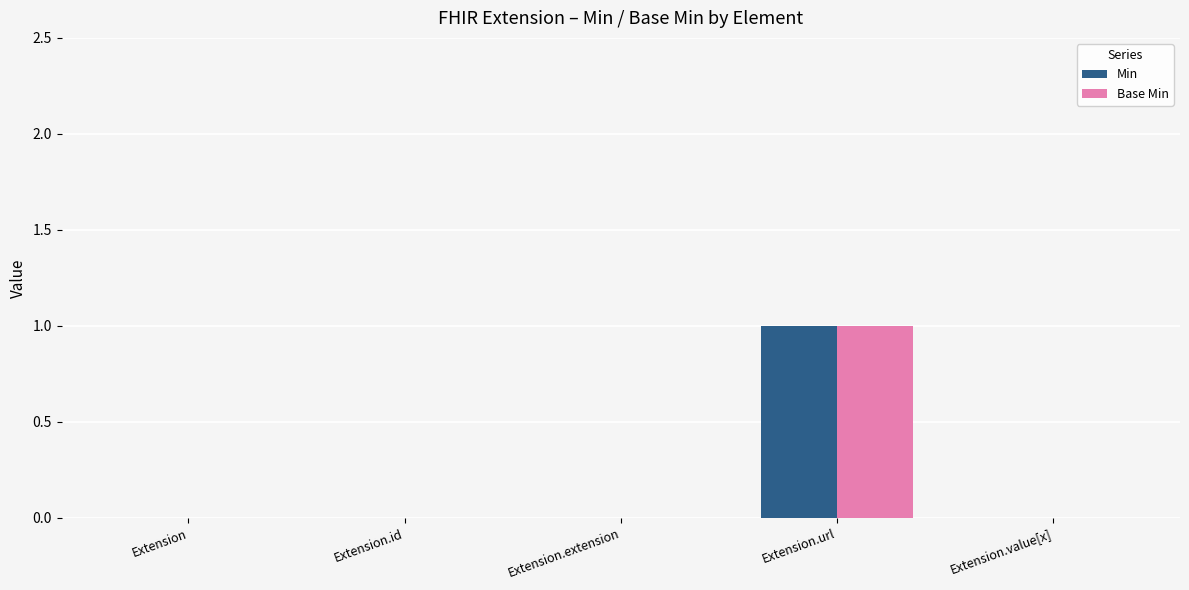

What are all the series names shown in the legend?

Min, Base Min